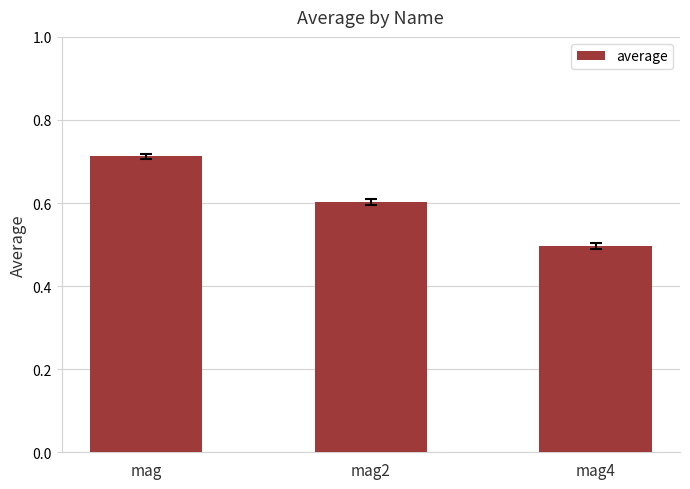

What is the label of the 2nd bar from the right?

mag2